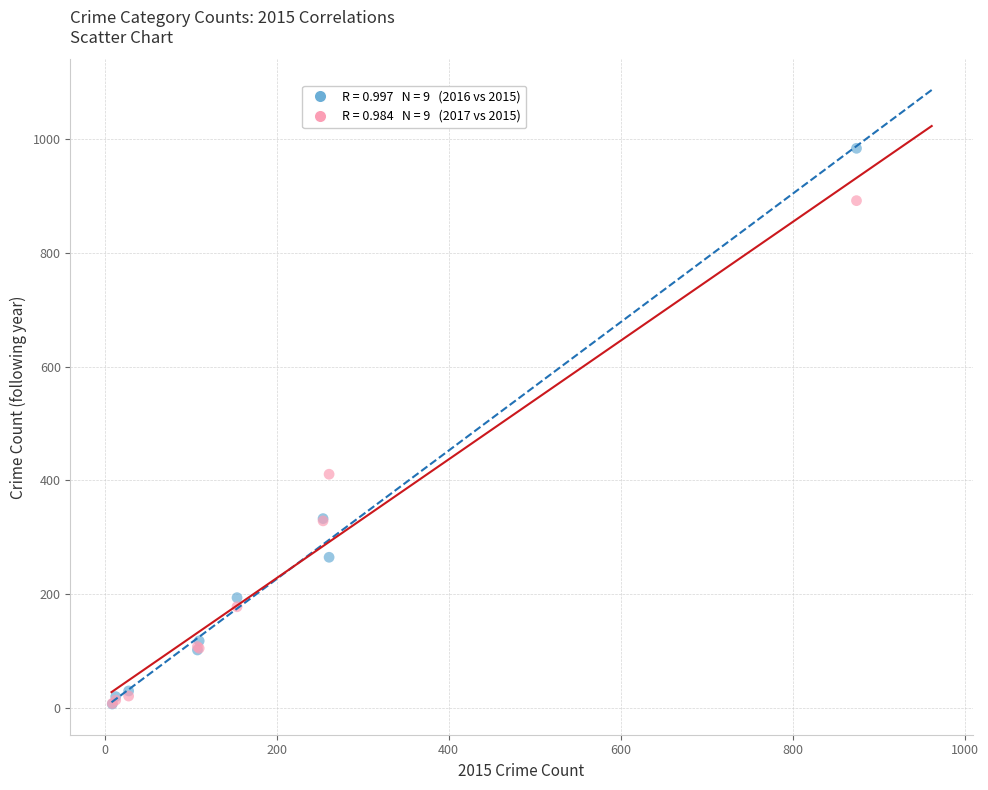

Across all series, what Y value is closest to 495?

411